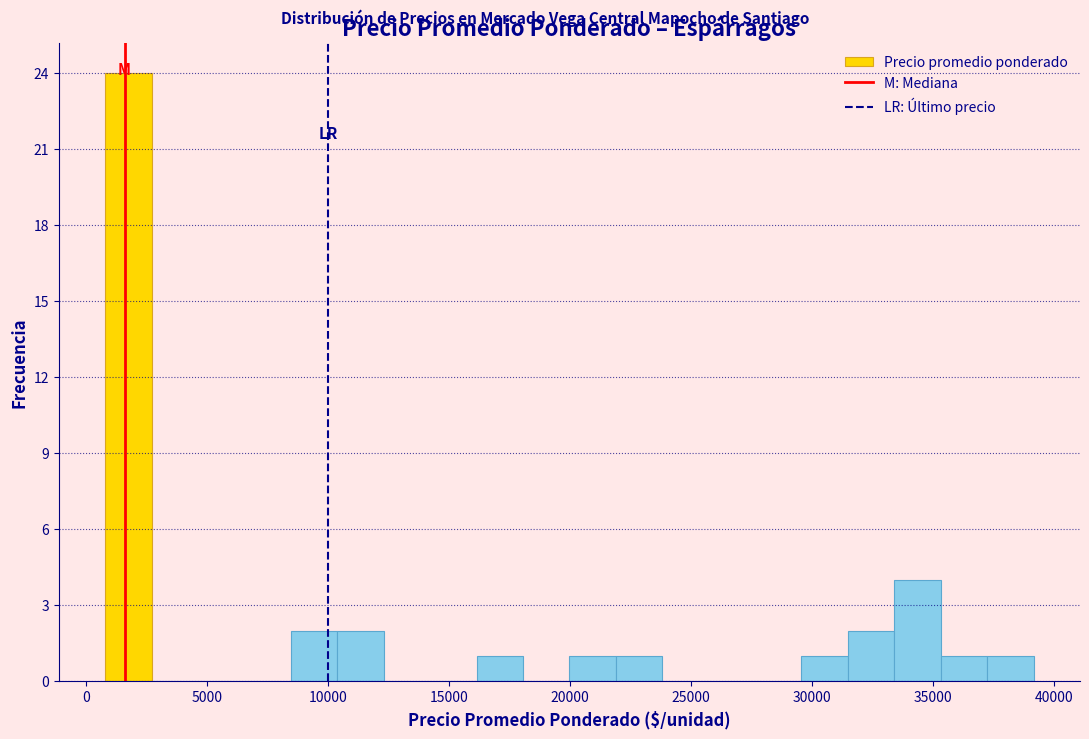

Around what value on the x-axis is the tallest bar? Give the approximate position of its centre, as read against the axis.

2000